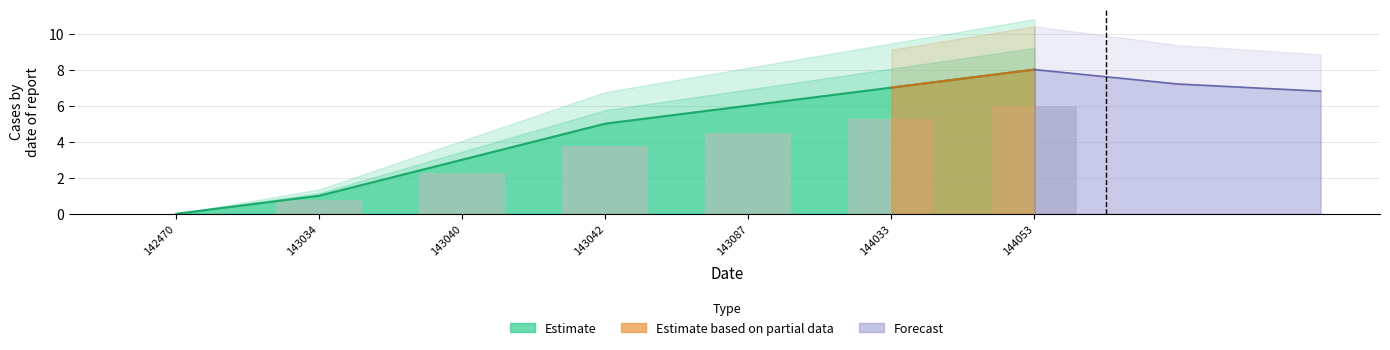

Between 1430420695 and 1430348712, which is larger?

1430420695